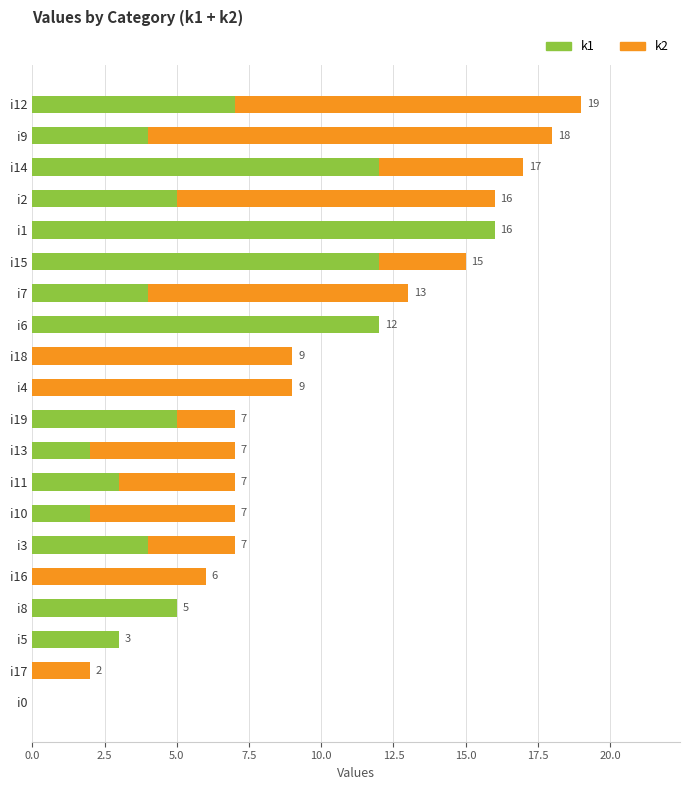

True or false: k1 has a value of 0 at i4.

True